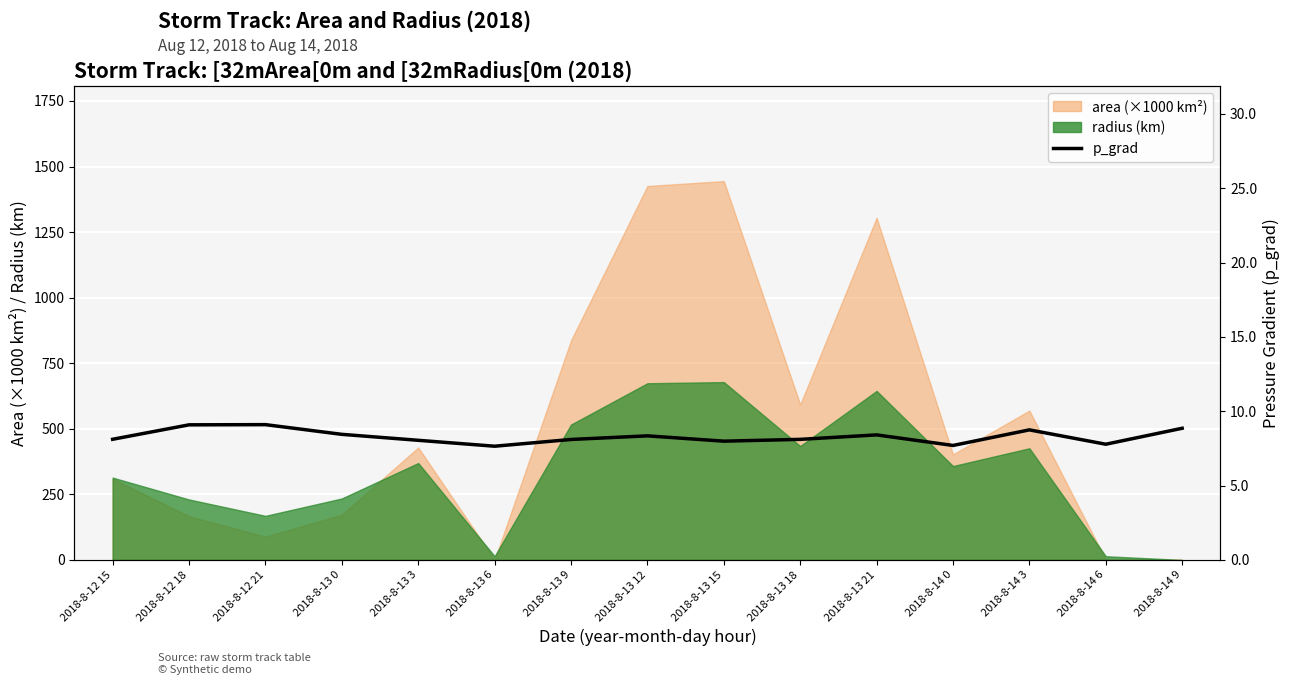

Is it true that the value at 2018-8-14 6 is 7.8?

True